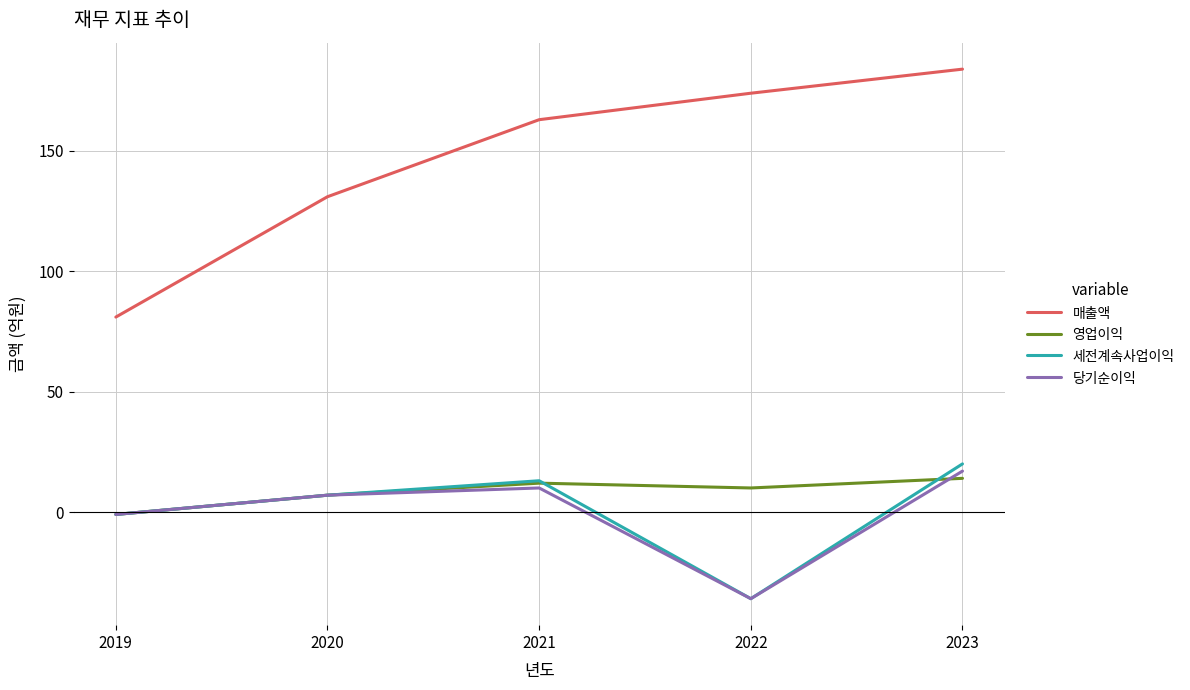

What are all the series names shown in the legend?

매출액, 영업이익, 세전계속사업이익, 당기순이익